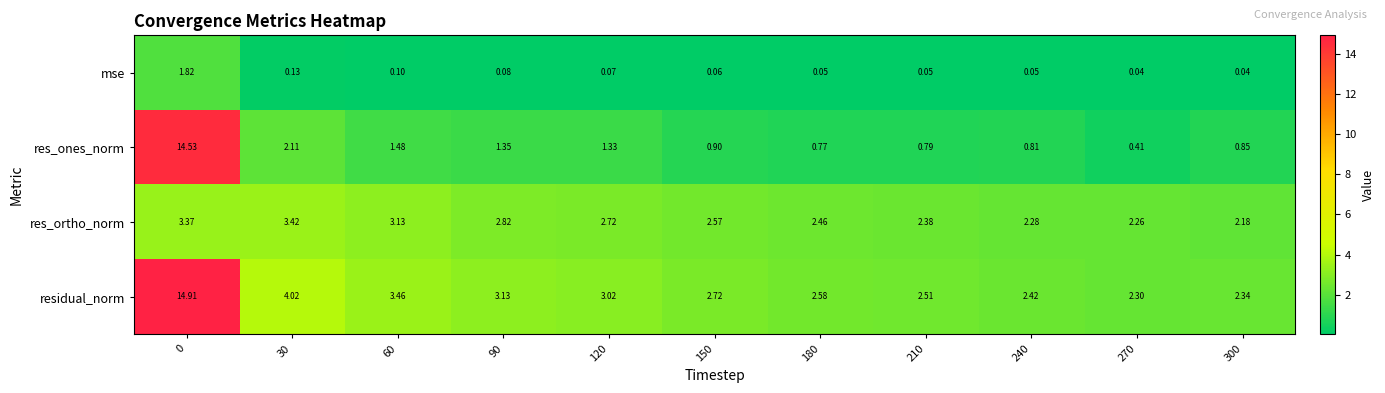

Which series has the widest spread of values?

res_ones_norm